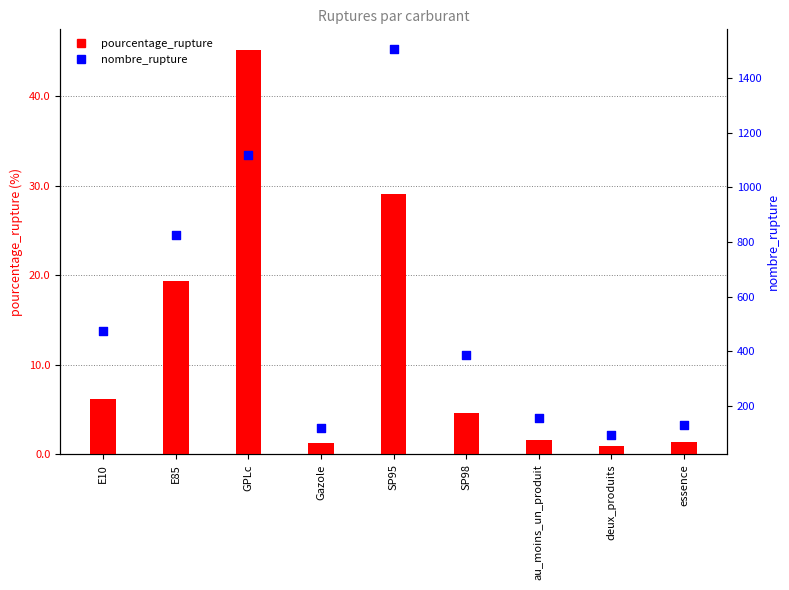

At which category is the sum across all series the highest?

SP95